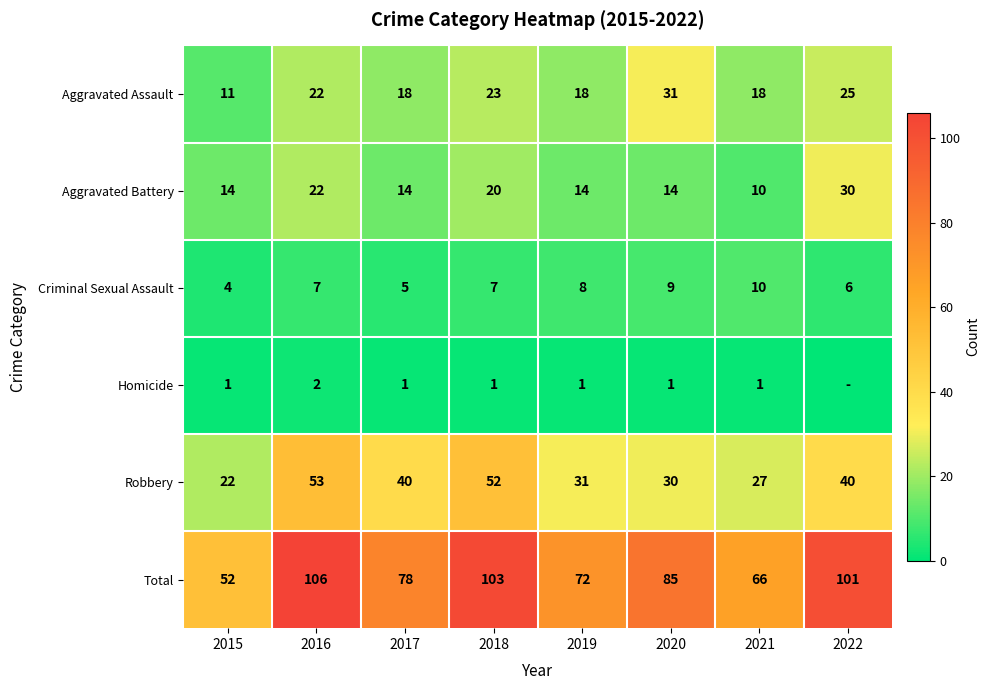

True or false: Aggravated Battery has a value of 5 at 2017.

False